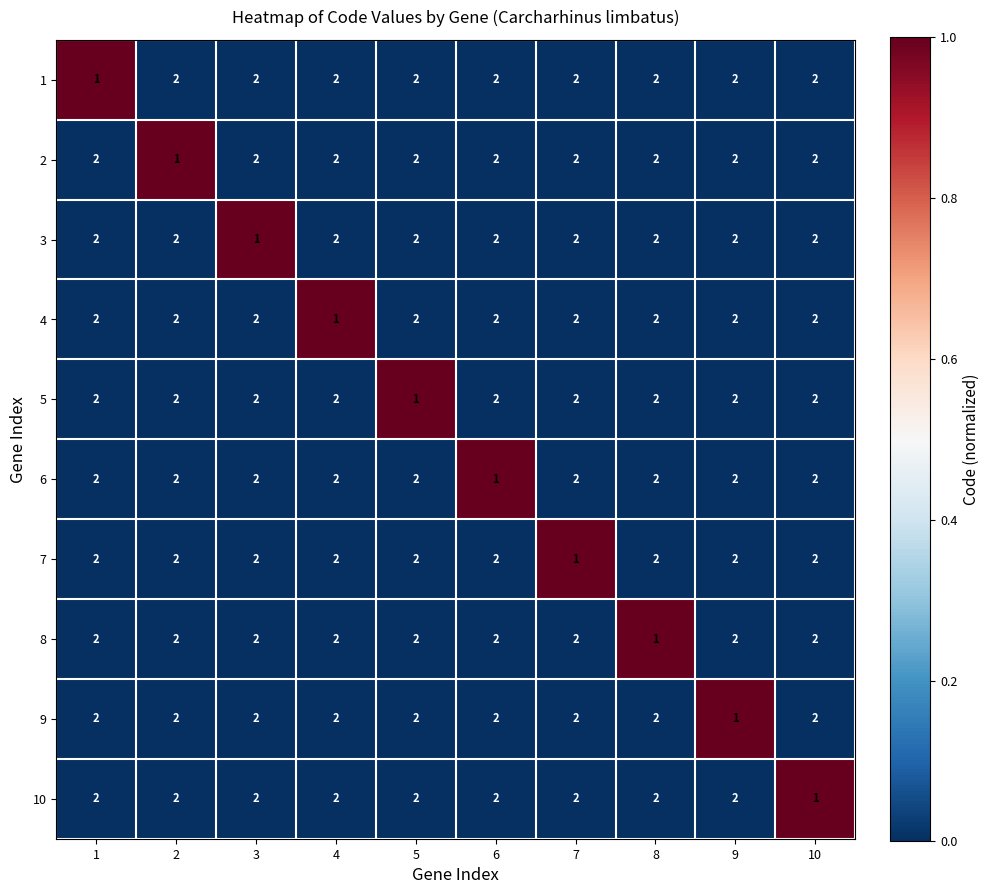

At which label does 5 reach its minimum?

5